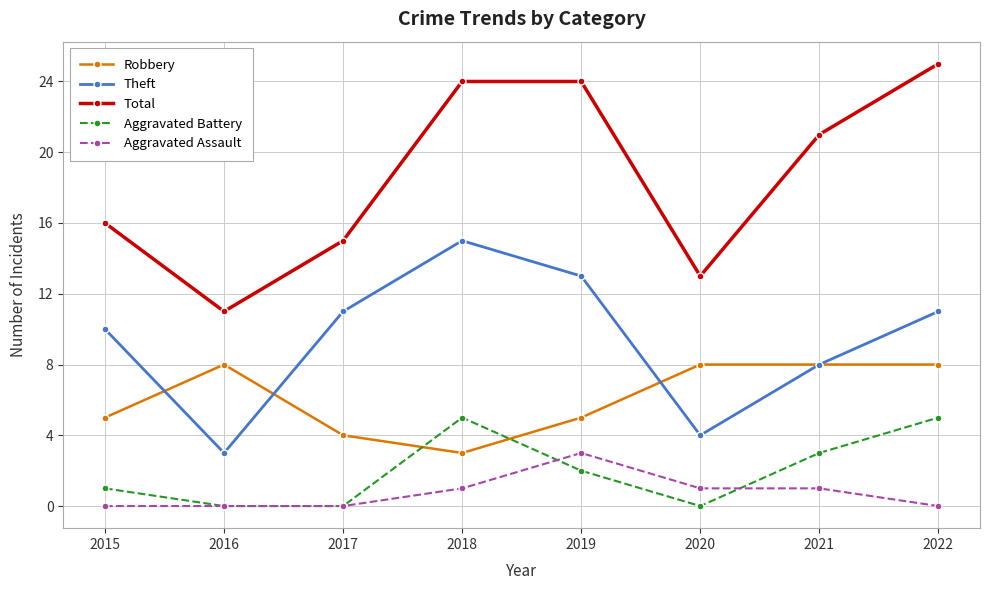

What is the difference between the Robbery values at 2018 and 2017?

1